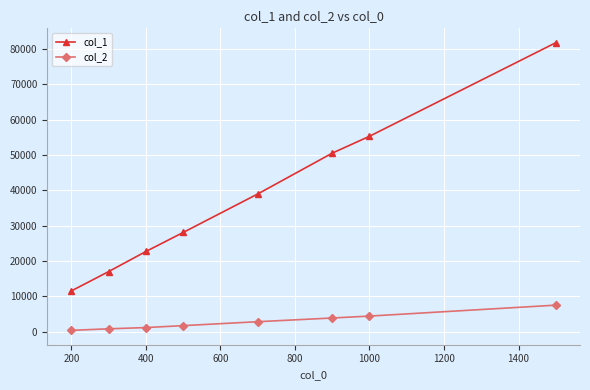

Which series has the largest range (max minus min)?

col_1